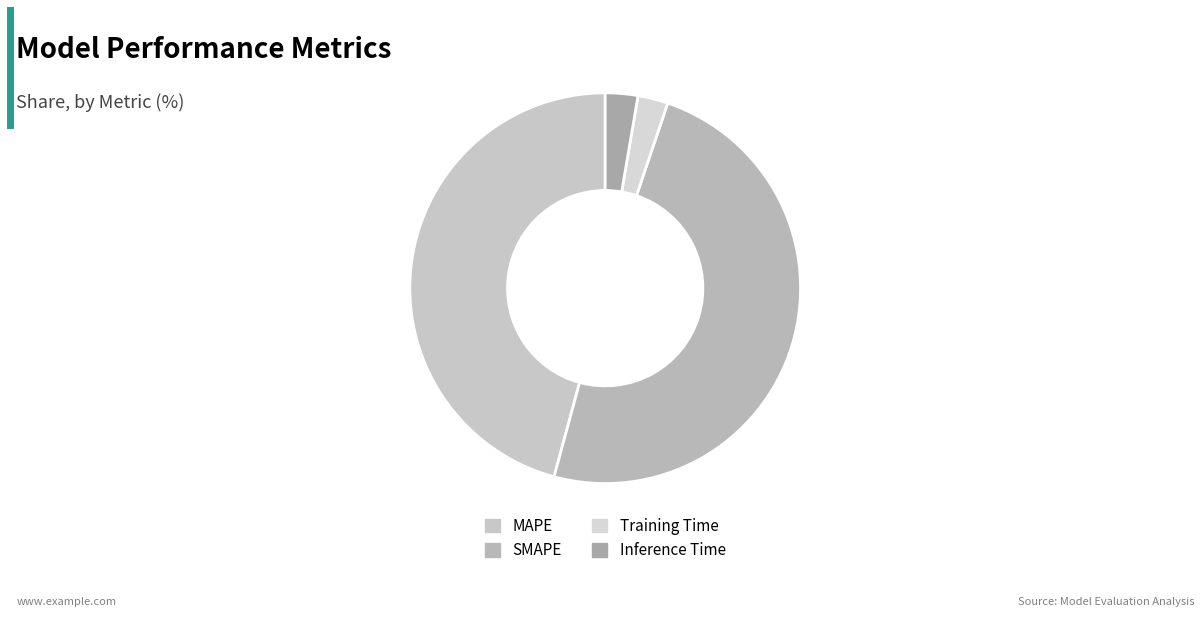

Between SMAPE and Inference Time, which is larger?

SMAPE